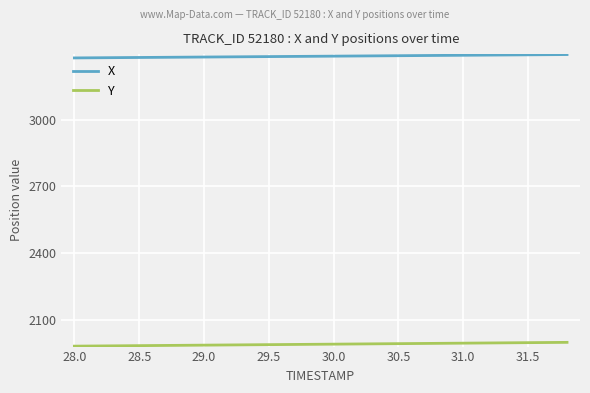

Which series has the largest total across all categories?

X